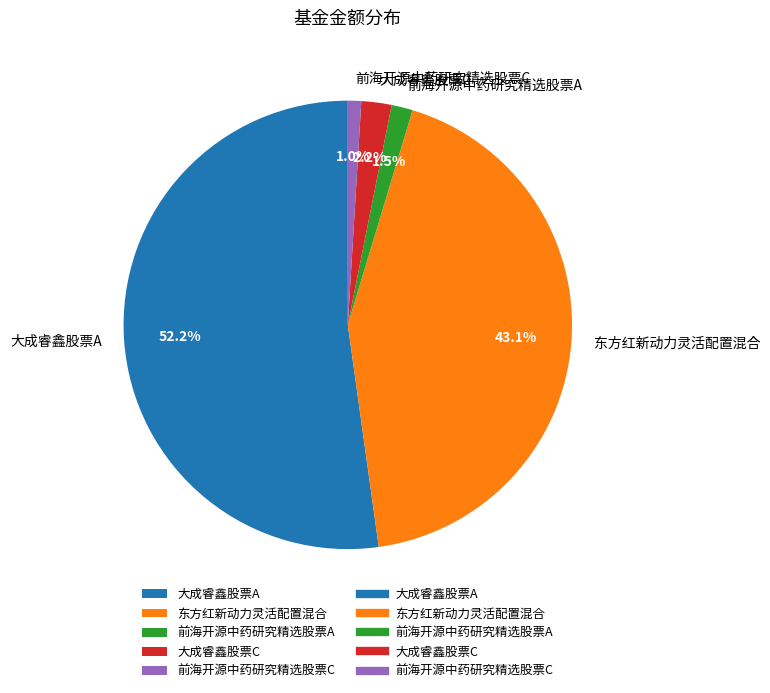

To the nearest percent, what is the average slice percentage?

20%